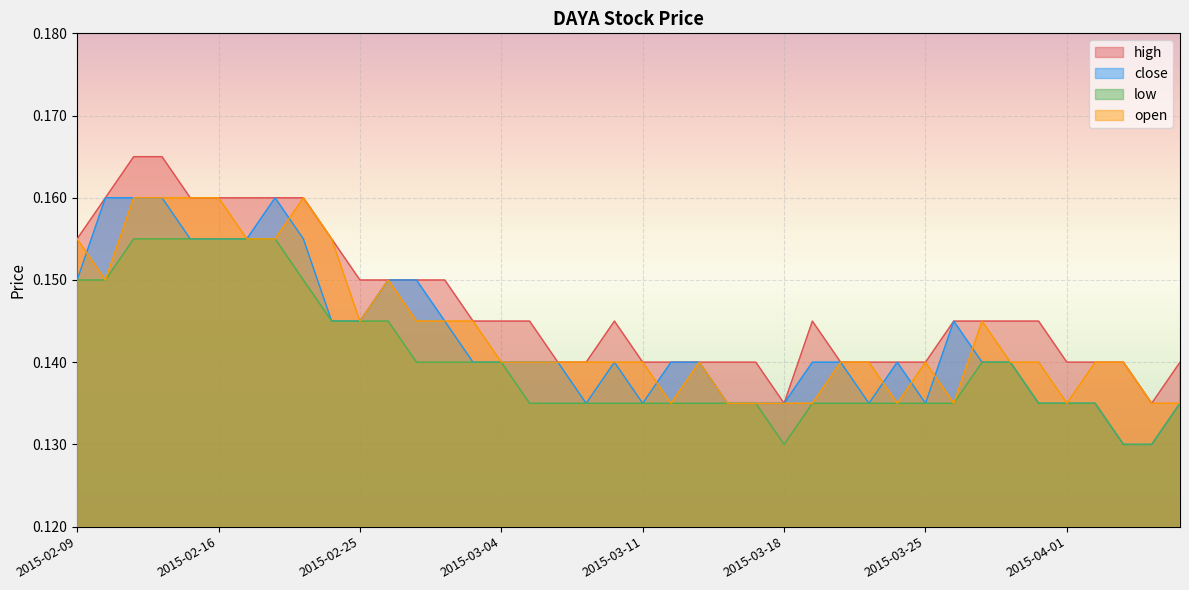

What is the label of the 31st point from the right?

2015-02-24